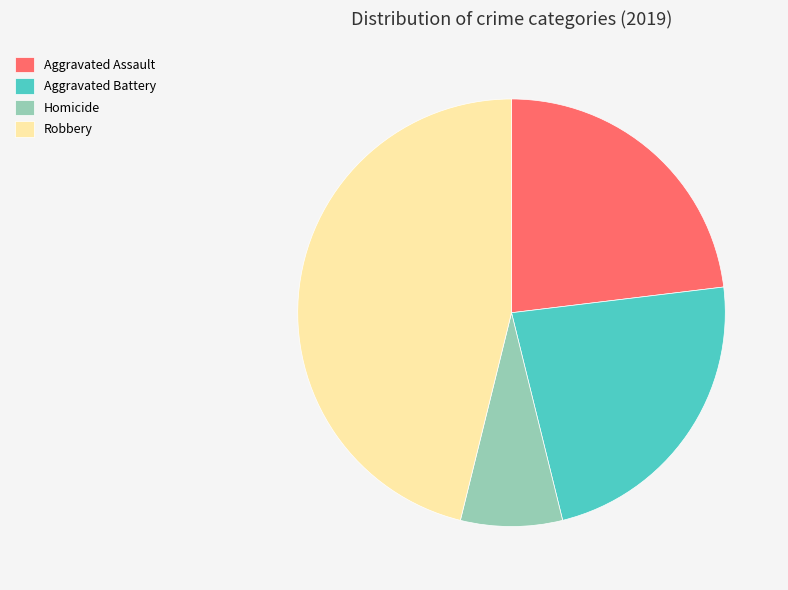

Between Homicide and Aggravated Assault, which is larger?

Aggravated Assault